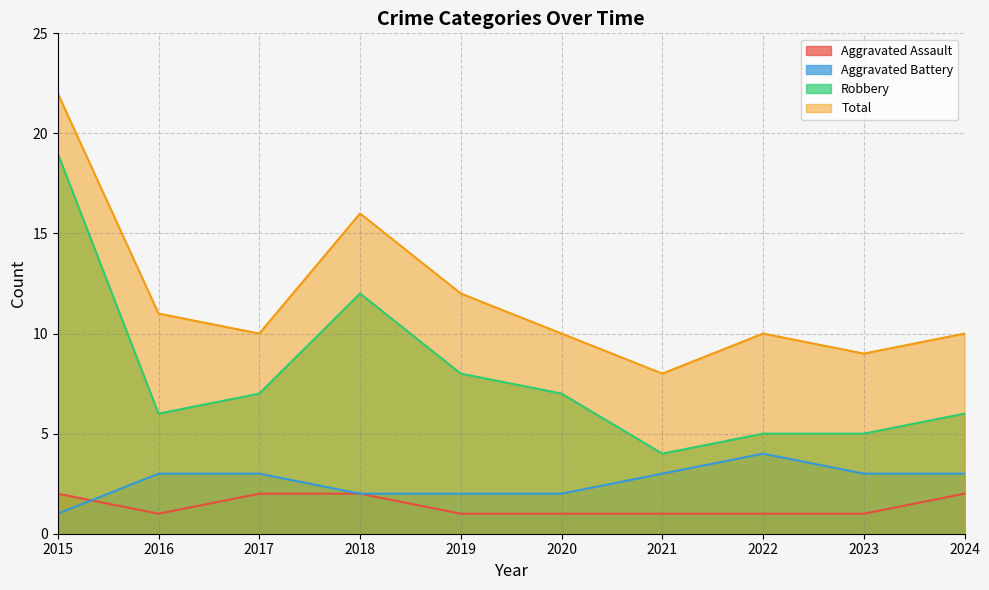

Which series has the largest total across all categories?

Total